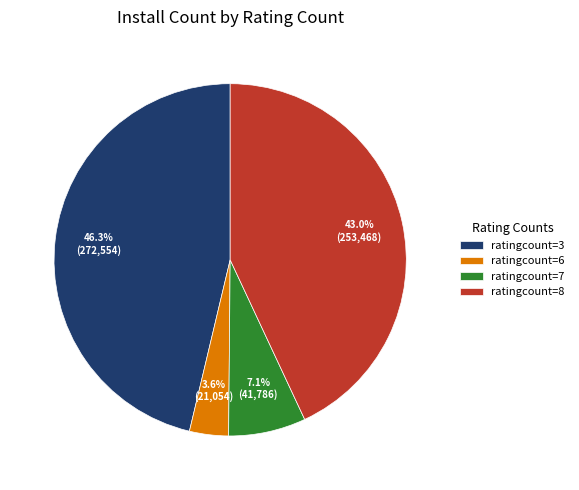

What percentage is NOT represented by ratingcount=3?

53.7%